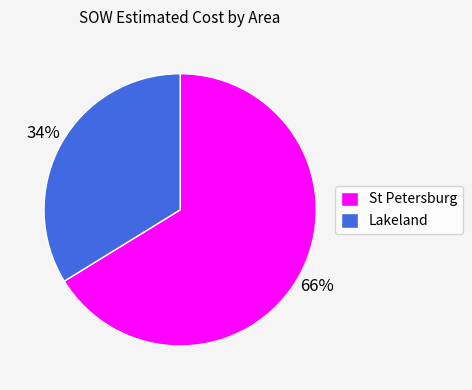

Is it true that Lakeland is 34% of the pie?

True